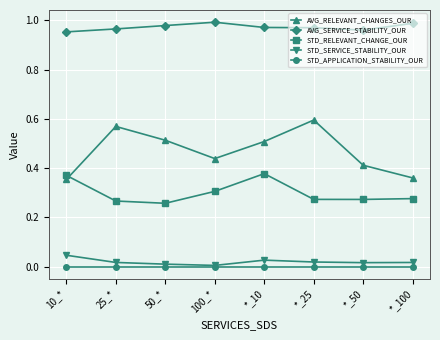

Is this an area chart (filled region under the line)?

No